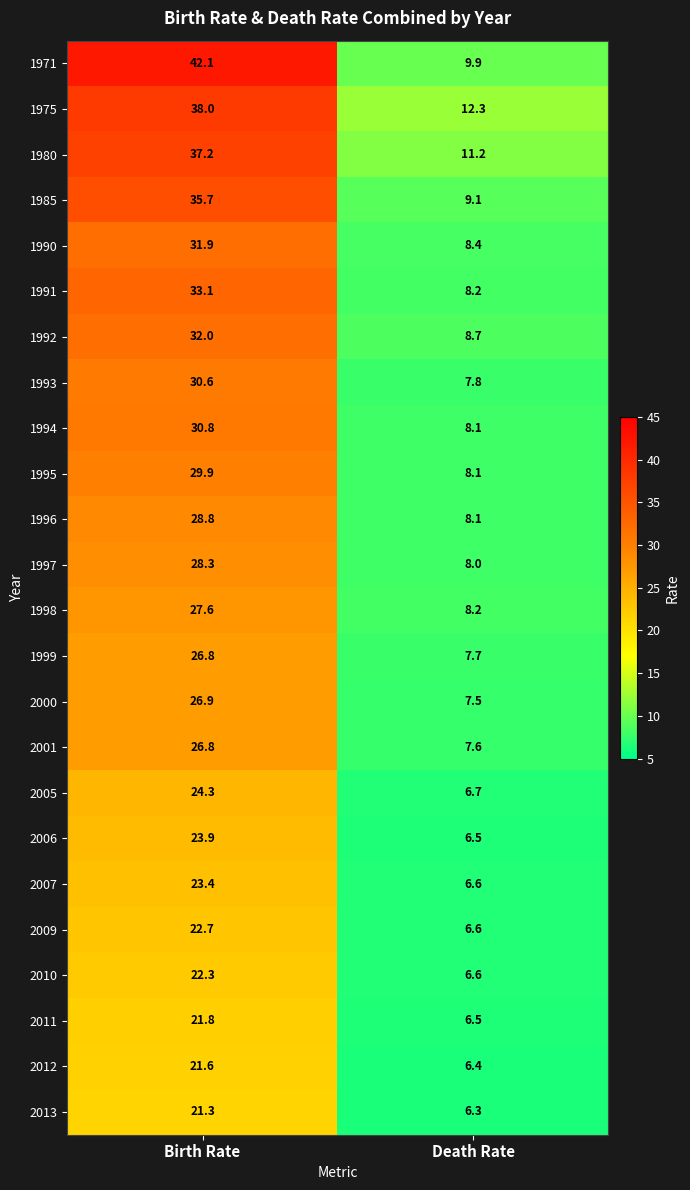

Read the 1975 value at Death Rate.

12.3